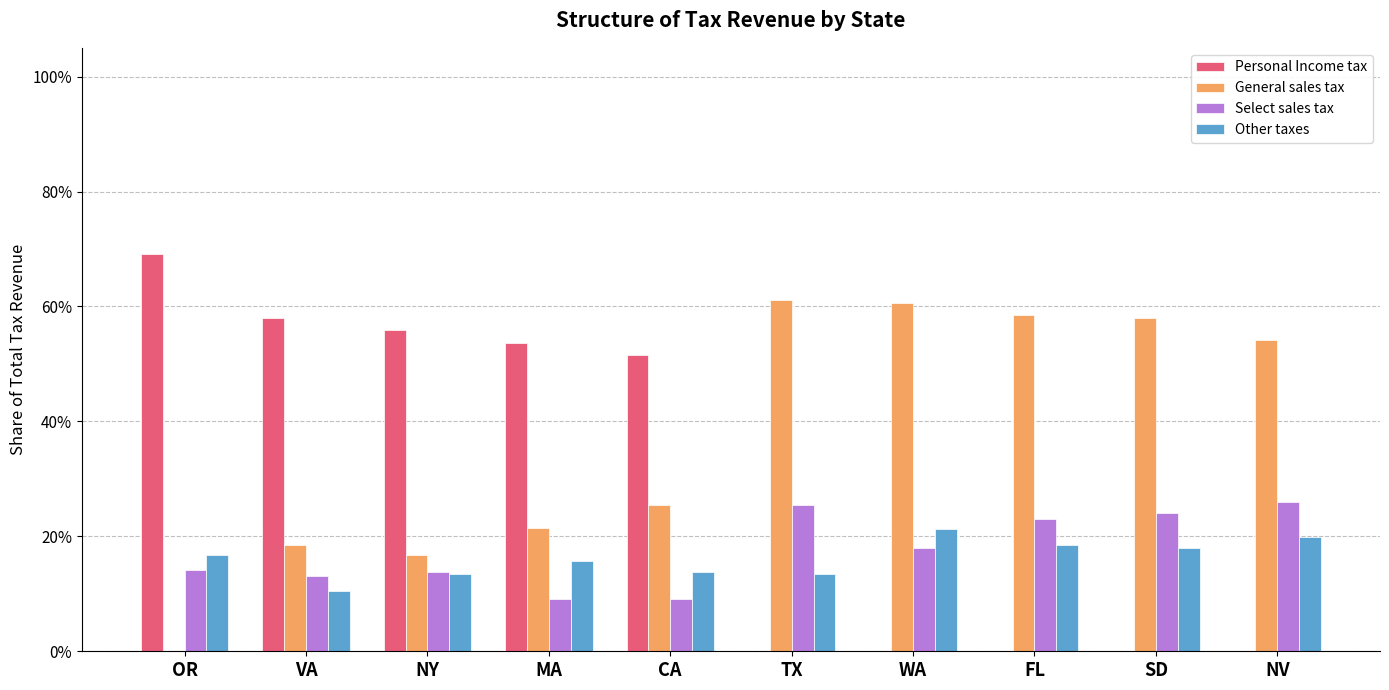

What are all the series names shown in the legend?

Personal Income tax, General sales tax, Select sales tax, Other taxes